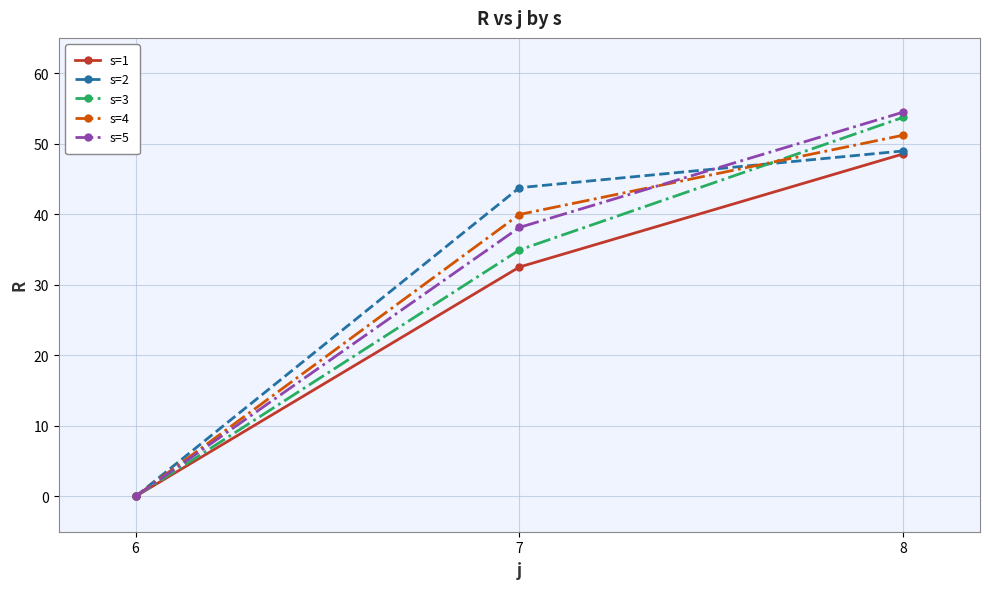

Is this an area chart (filled region under the line)?

No